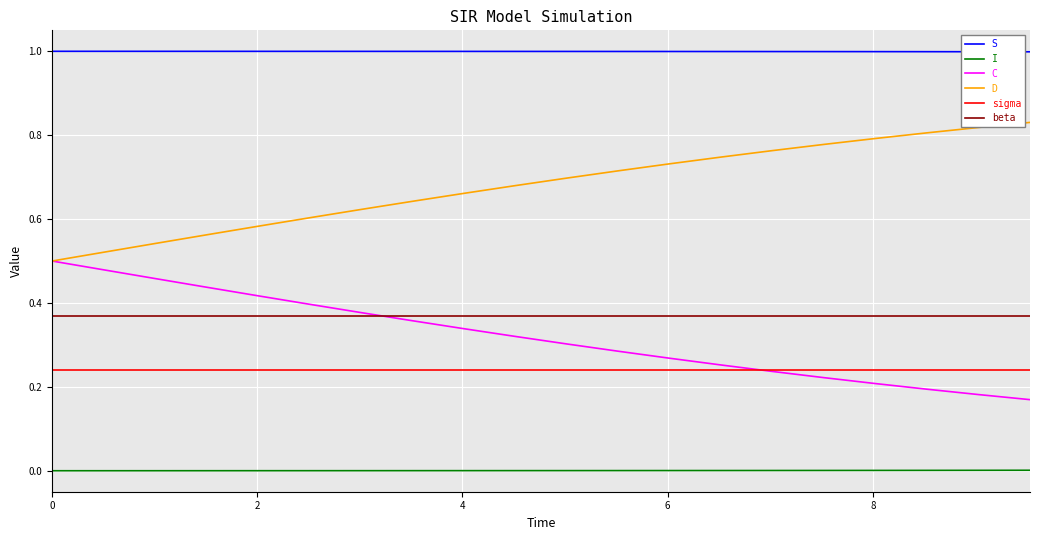

True or false: I and sigma intersect in this chart.

False